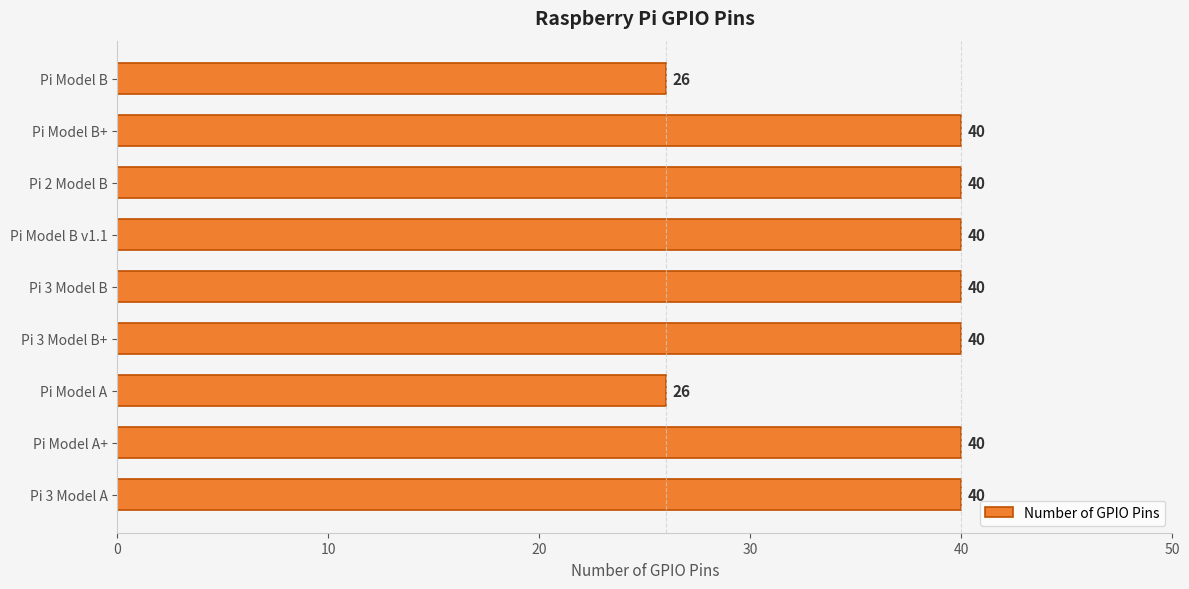

What is the label of the 5th bar from the top?

Pi 3 Model B